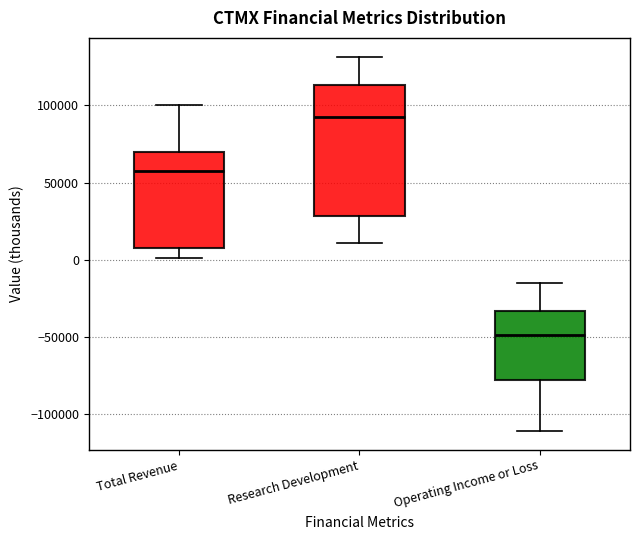

Reading left to right, read every box against the y-axis: the position of its median line, the range the box covers, and the ends of its whiskers. The values are not printed on the chart, so give them approximately, as read against the axis.

Total Revenue: median 60000, box 10000 to 70000, whiskers 0 to 100000
Research Development: median 90000, box 30000 to 115000, whiskers 10000 to 130000
Operating Income or Loss: median -50000, box -80000 to -35000, whiskers -110000 to -15000